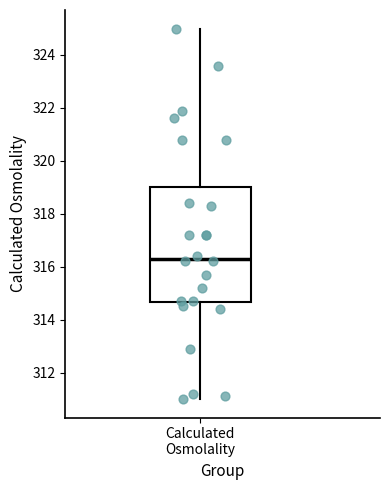

Where does the upper whisker of the box for Calculated Osmolality end on the y-axis? The values are not printed on the chart, so give them approximately, as read against the axis.

325.0